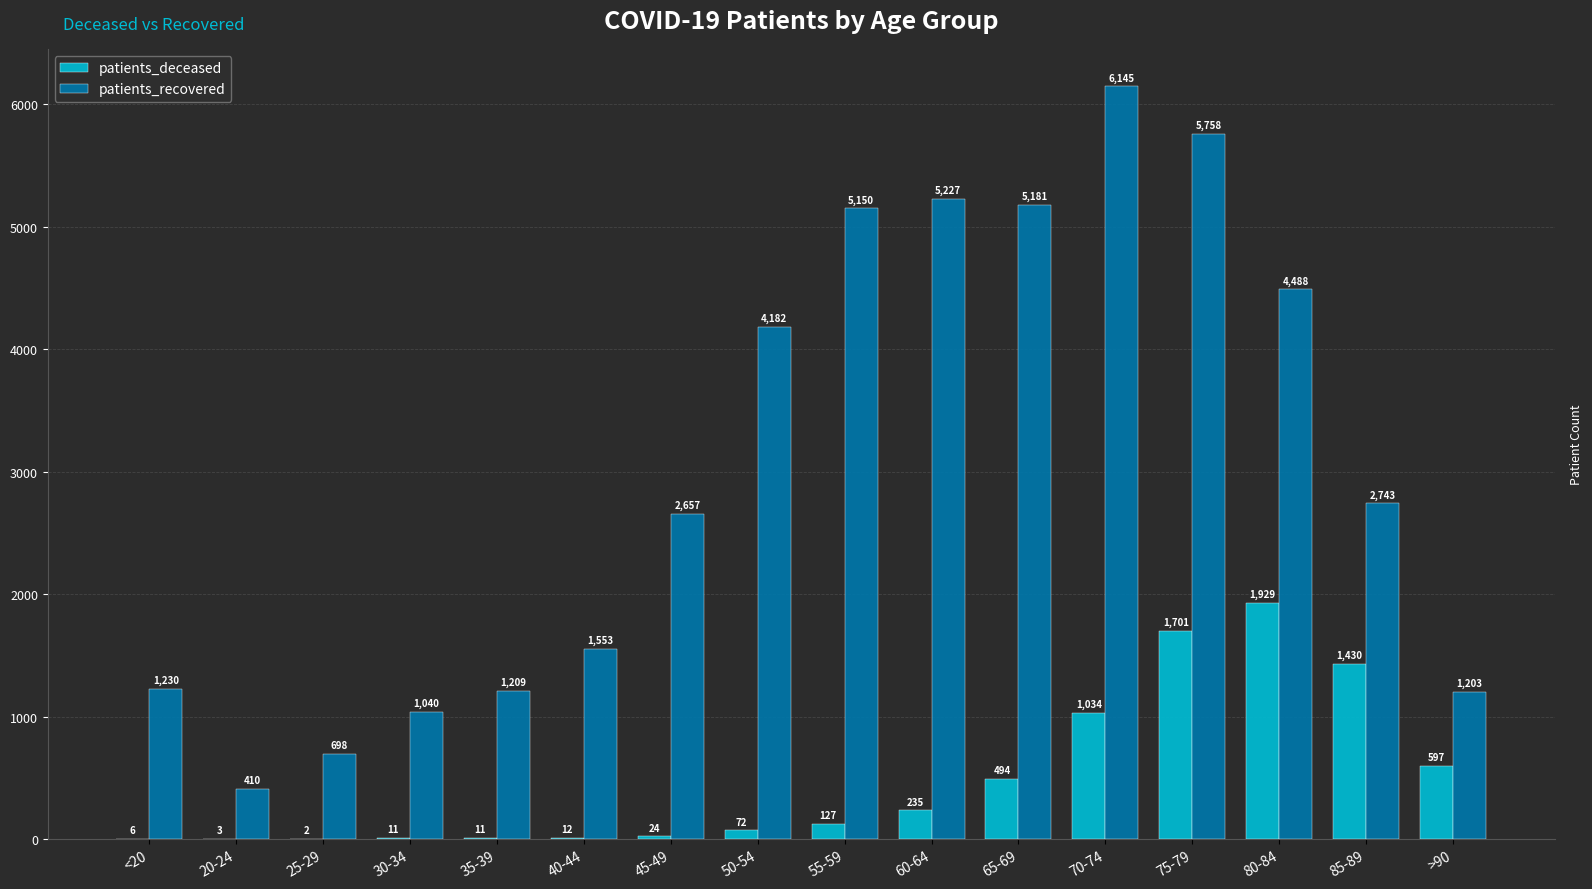

What is the total value across all series at 70-74?

7179